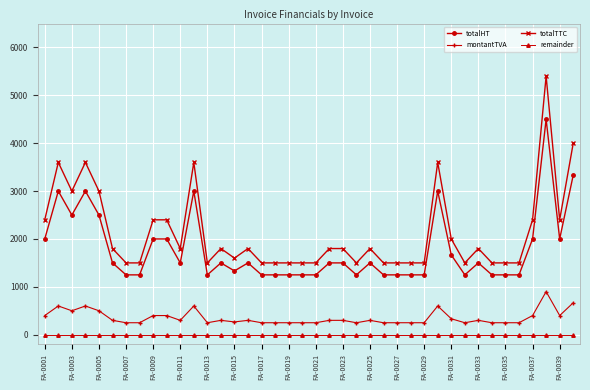

True or false: totalHT and totalTTC intersect in this chart.

False